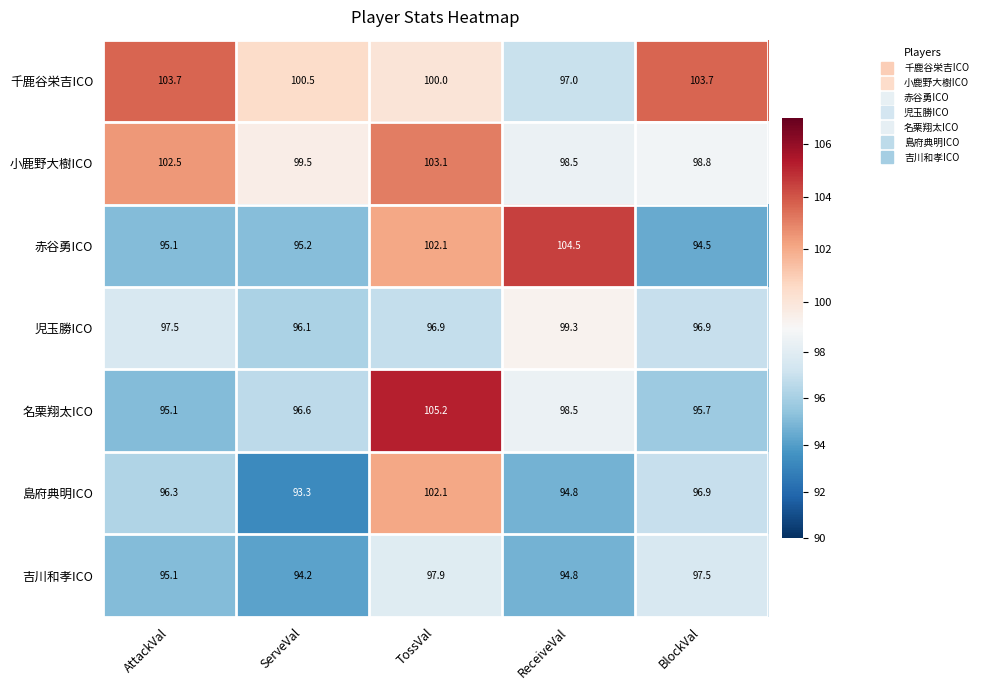

The value of 赤谷勇ICO at BlockVal is 128.3. True or false?

False